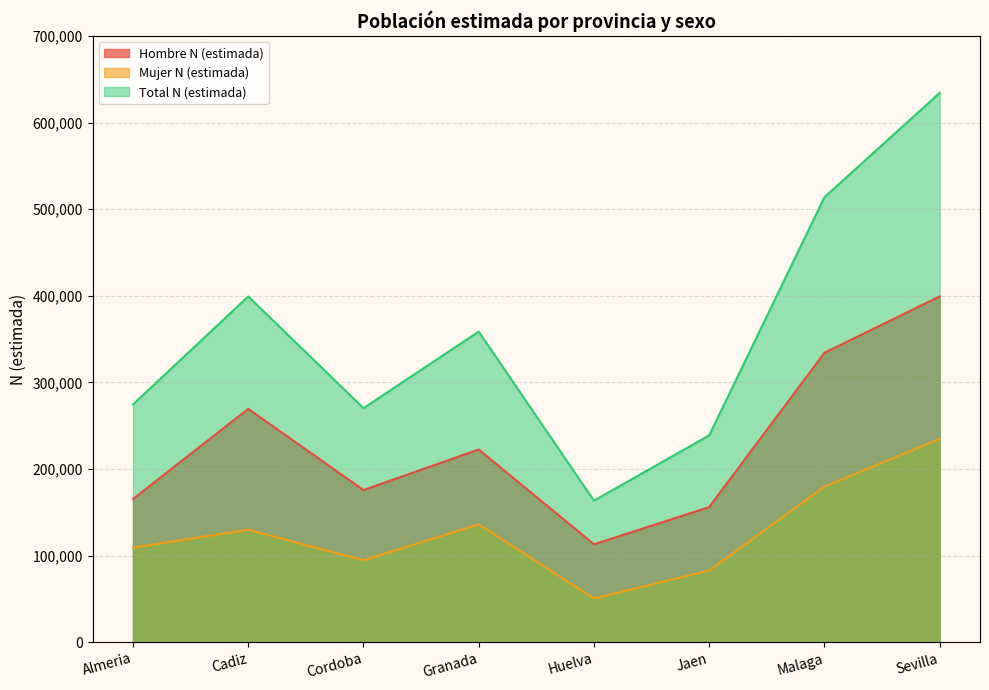

True or false: Mujer N (estimada) and Total N (estimada) cross at least once.

False